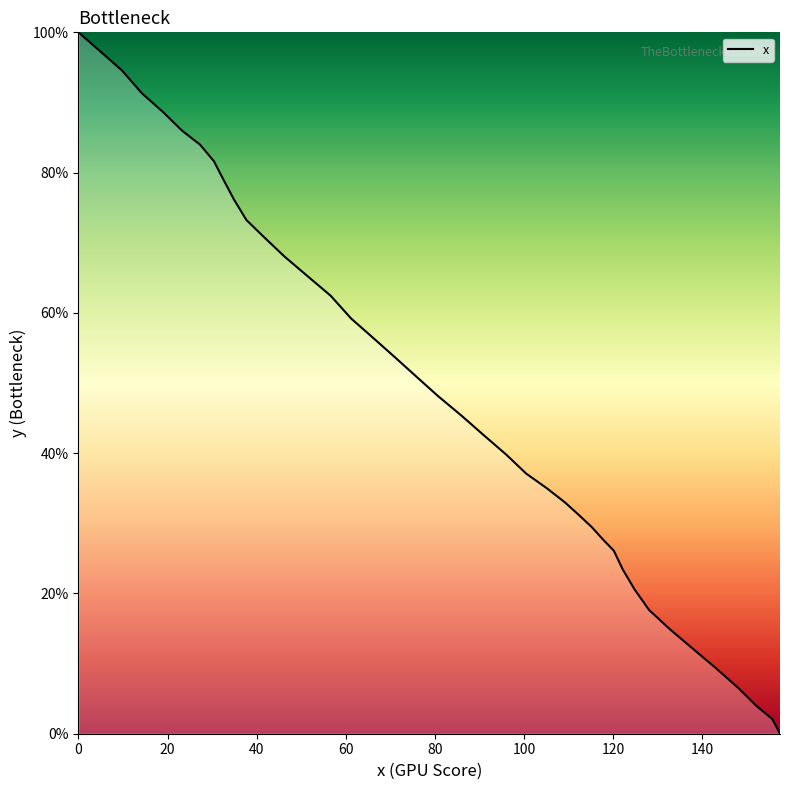

What is the difference between the maximum and minimum values?

100.0